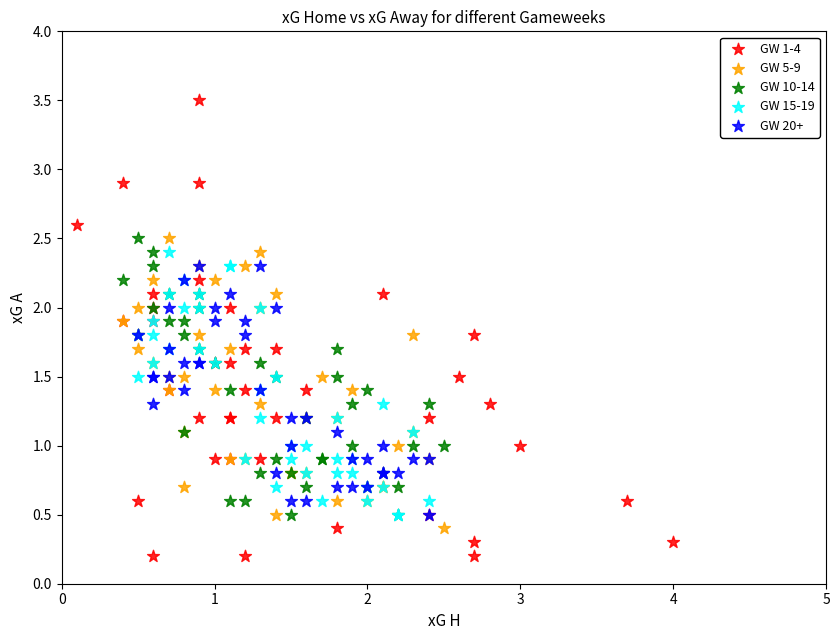

Which series reaches the maximum Y coordinate?

GW 1-4